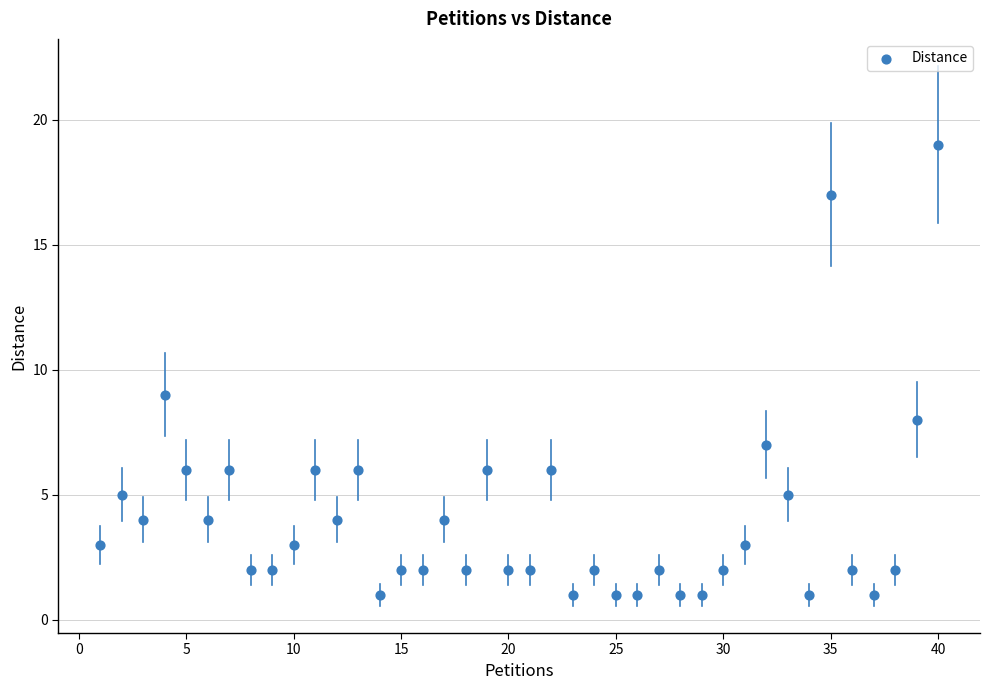

What Y value in the scatter plot is closest to 10?

9